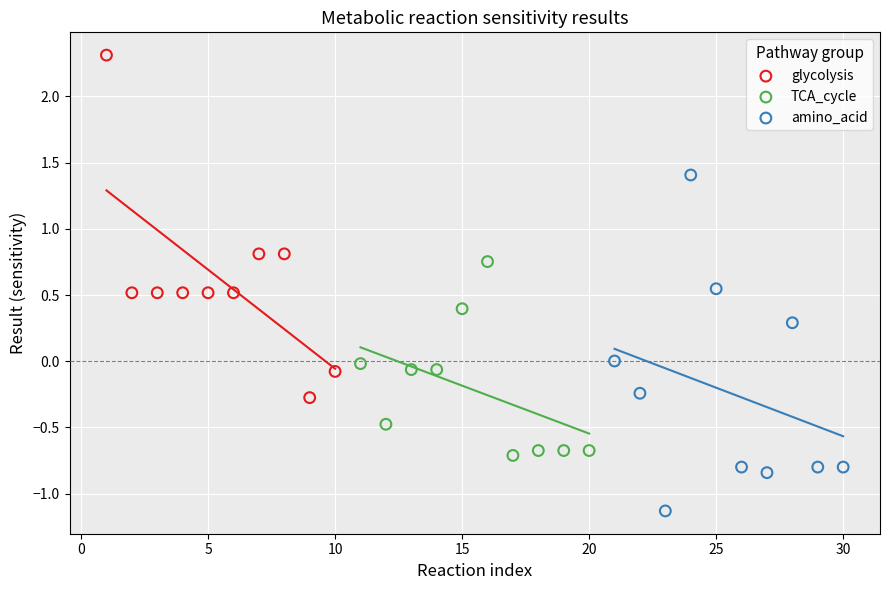

Which series reaches the maximum Y coordinate?

glycolysis